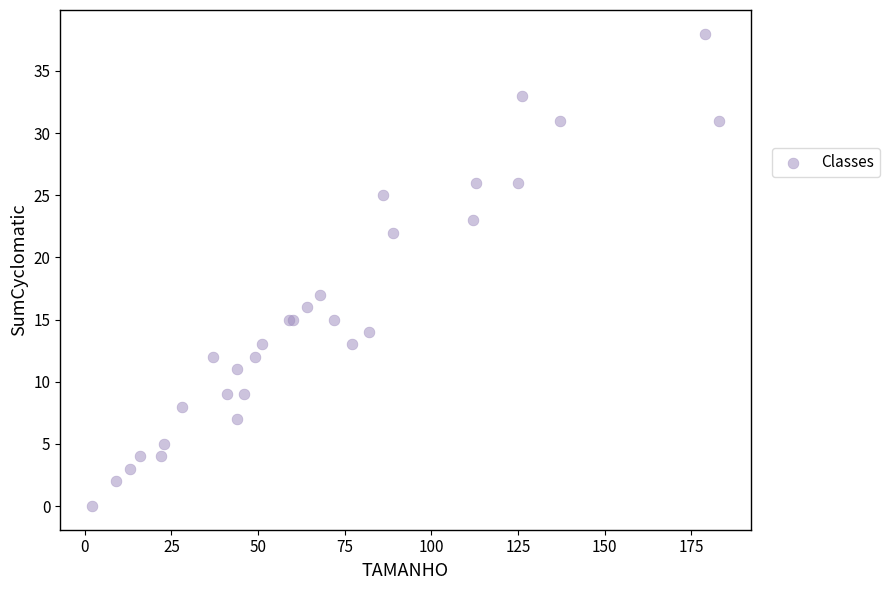

What Y value in the scatter plot is closest to 19?

17